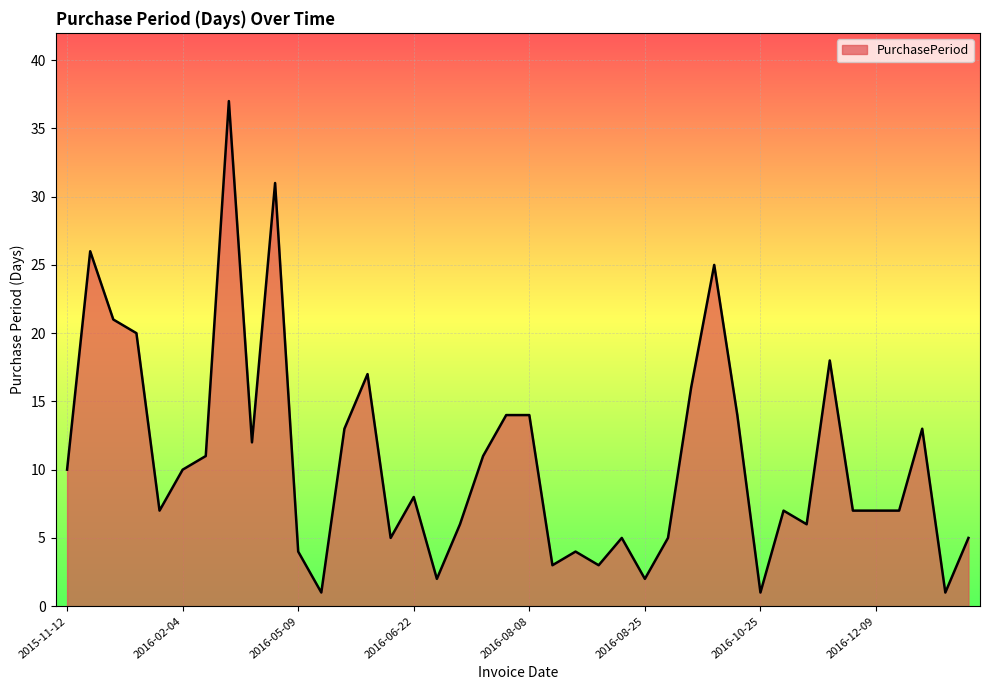

What is the difference between the maximum and minimum values?

36